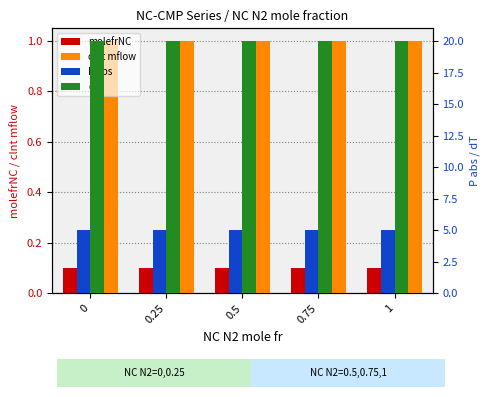

Rank the categories by clnt mflow value from lowest to highest.

0, 0.25, 0.5, 0.75, 1